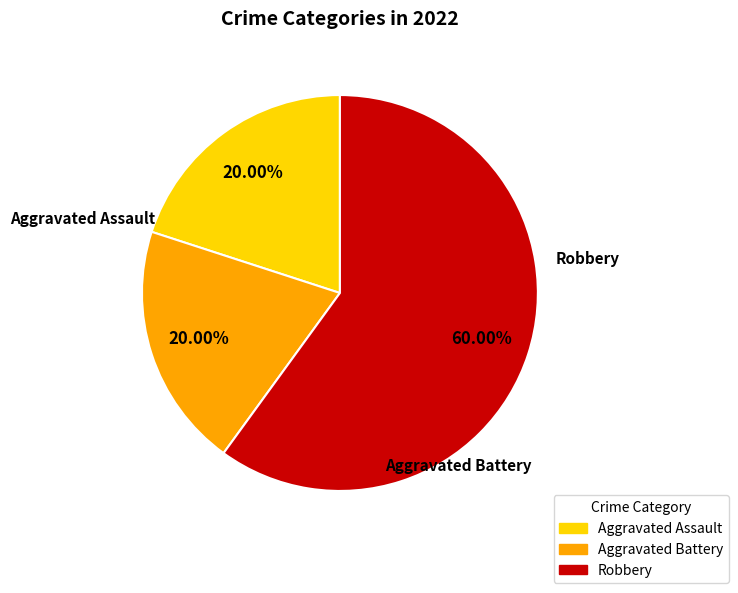

To the nearest percent, what is the average slice percentage?

33%